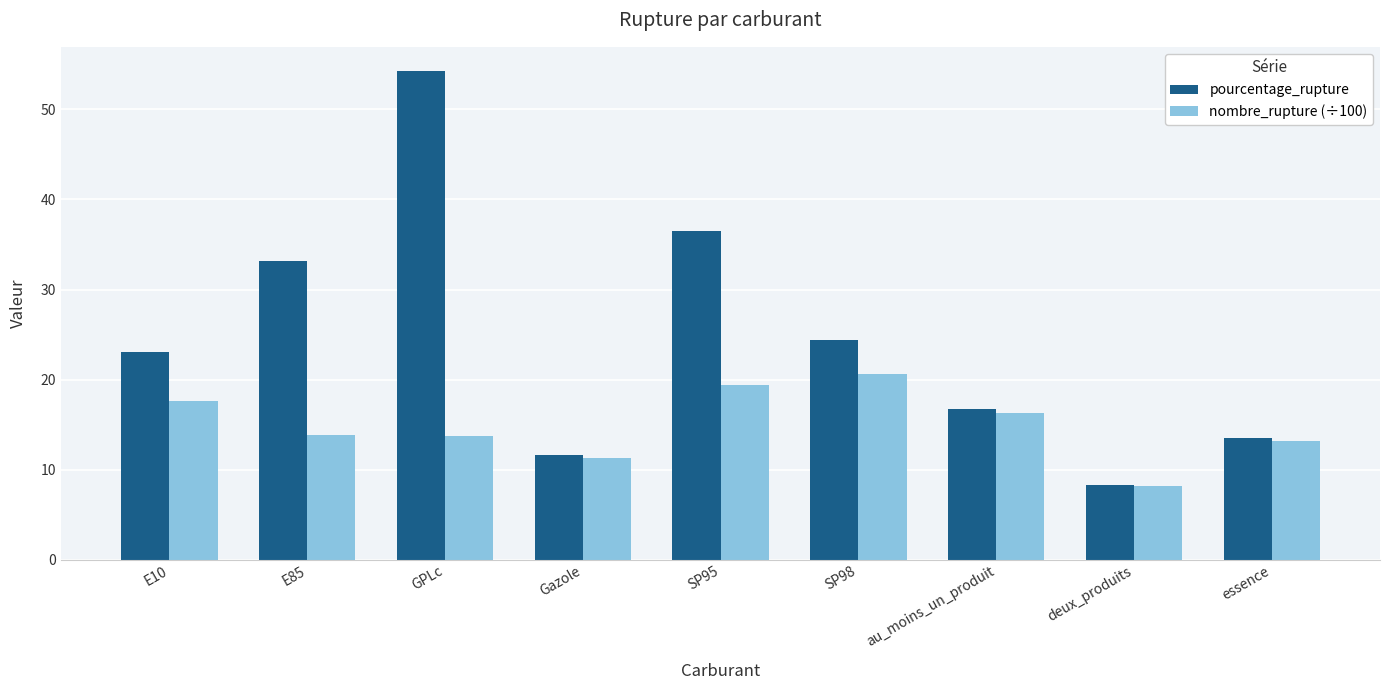

Rank the series at SP98 from lowest to highest value.

nombre_rupture (÷100), pourcentage_rupture